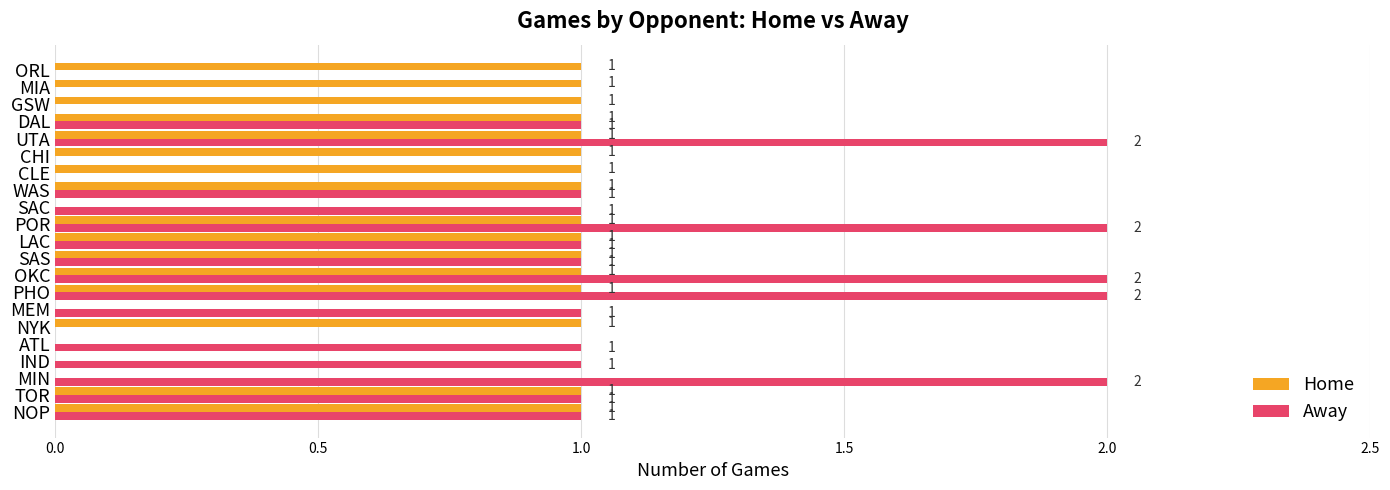

How many Away values are between 0 and 1?

16